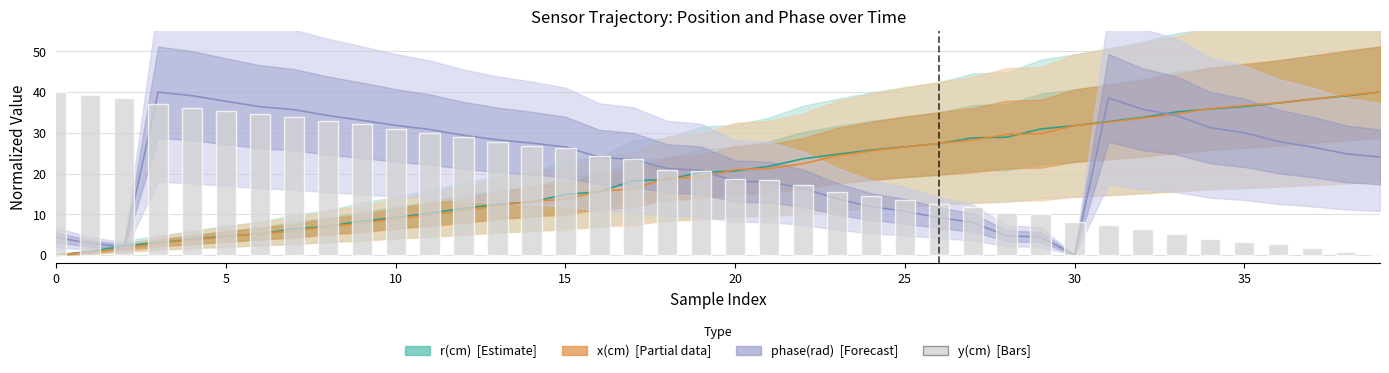

The y(cm) series shows 11.8 at 27. True or false?

True